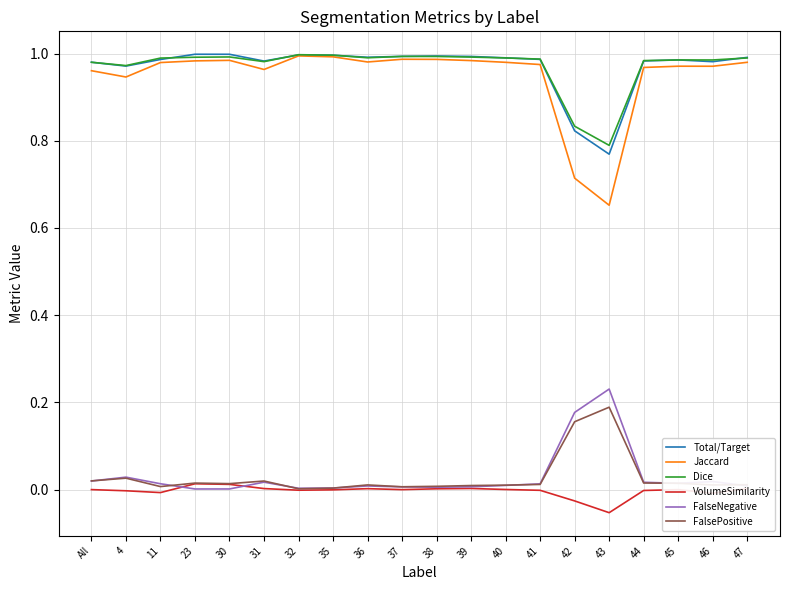

True or false: FalseNegative and Dice intersect in this chart.

False